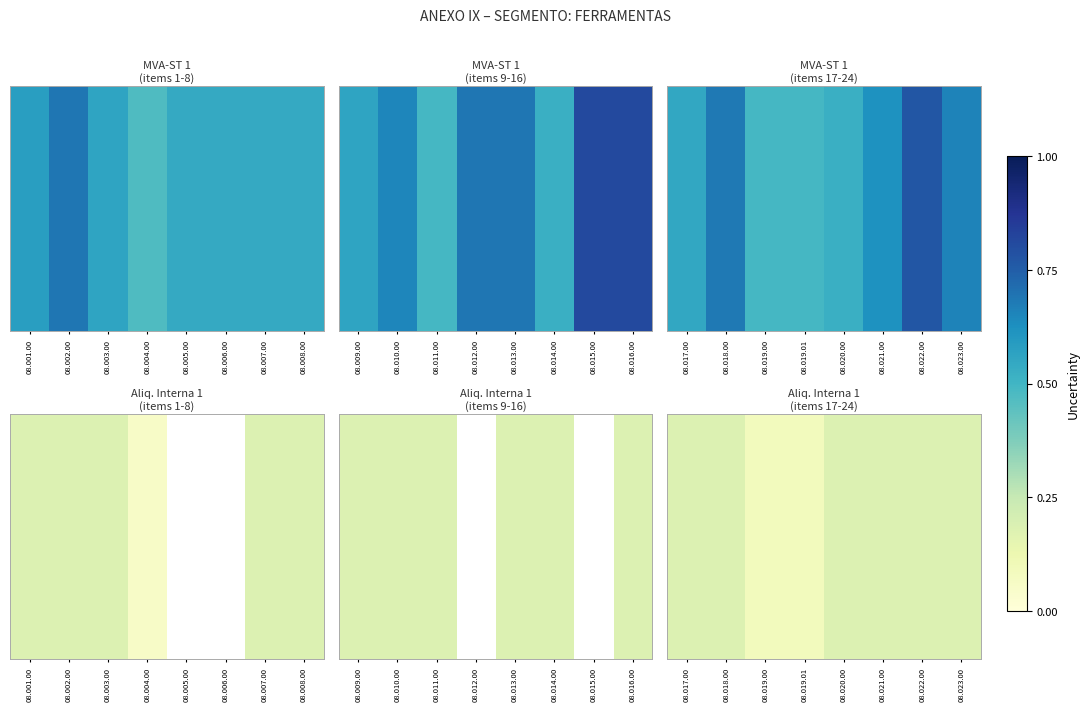

Count the number of data series in this chart.

1